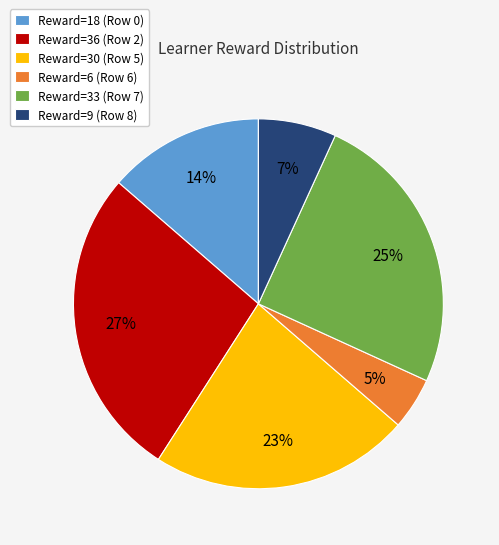

What percentage is the Reward=36 (Row 2) slice, to the nearest percent?

27%